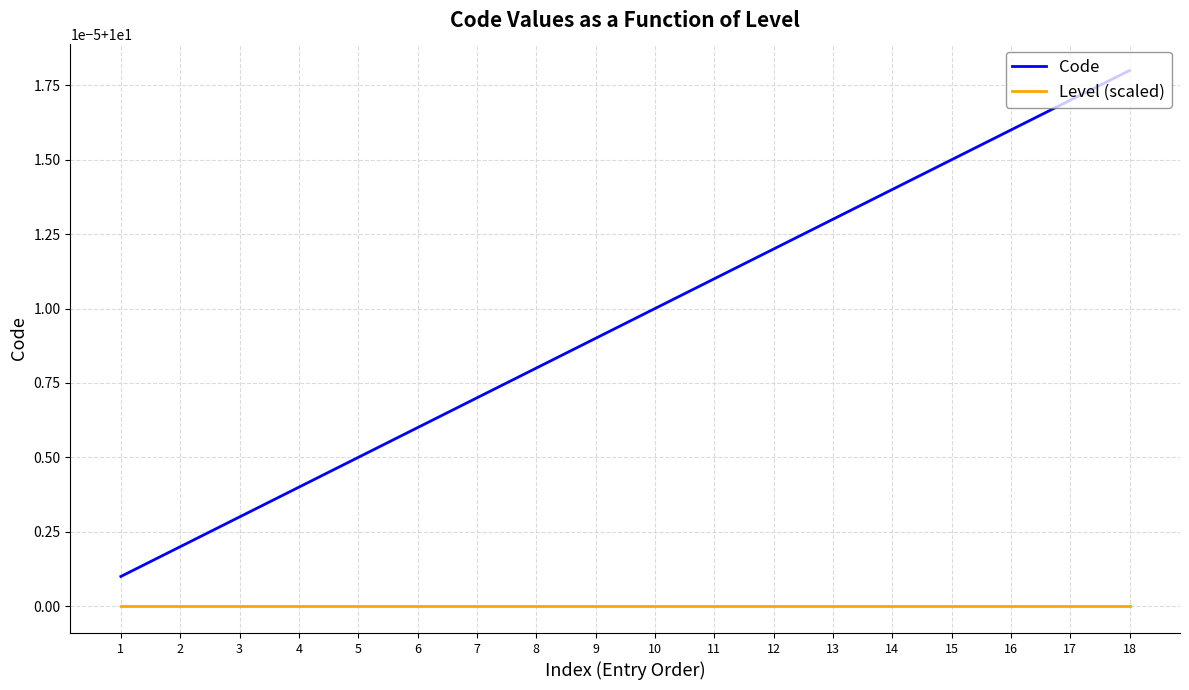

Does the chart have visible grid lines?

Yes